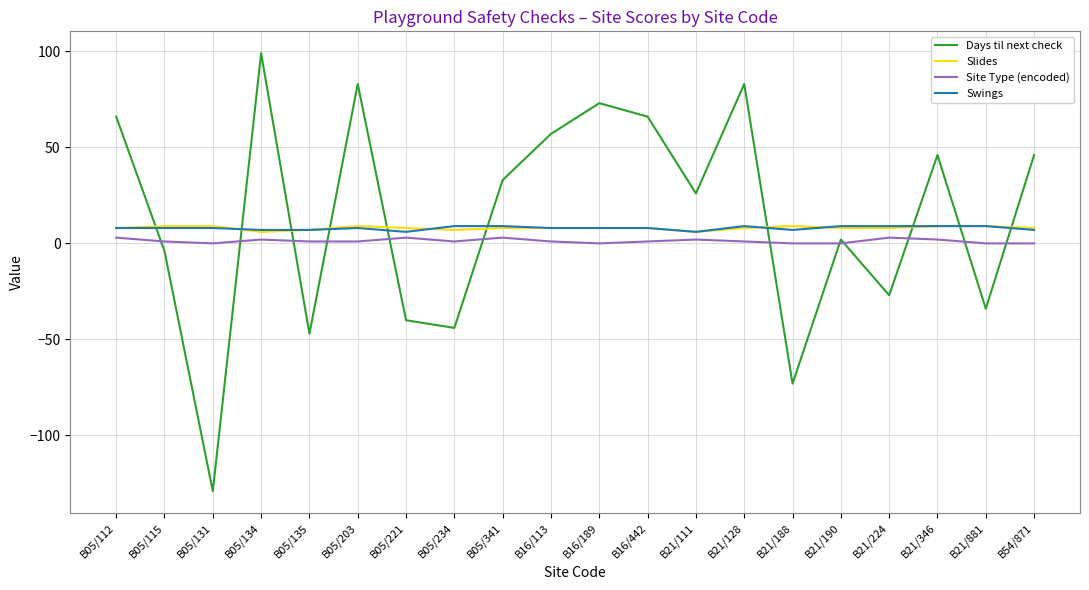

Read the Swings value at B54/871.

7